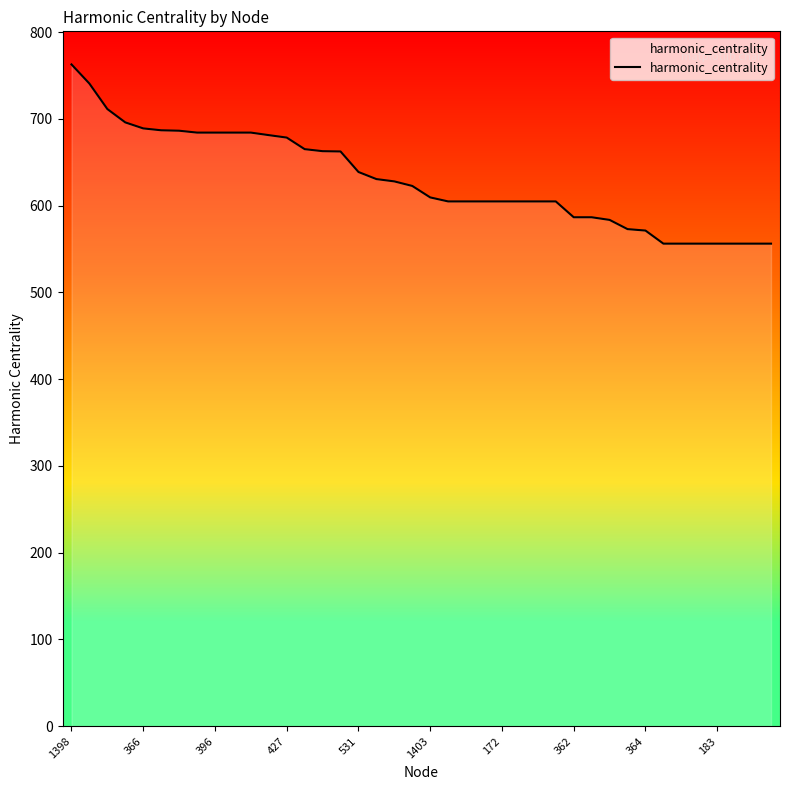

What is the greatest value displayed?

762.8